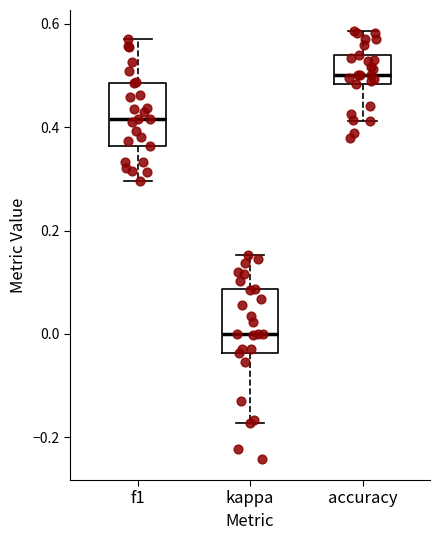

Which box's median line is the lowest?

kappa